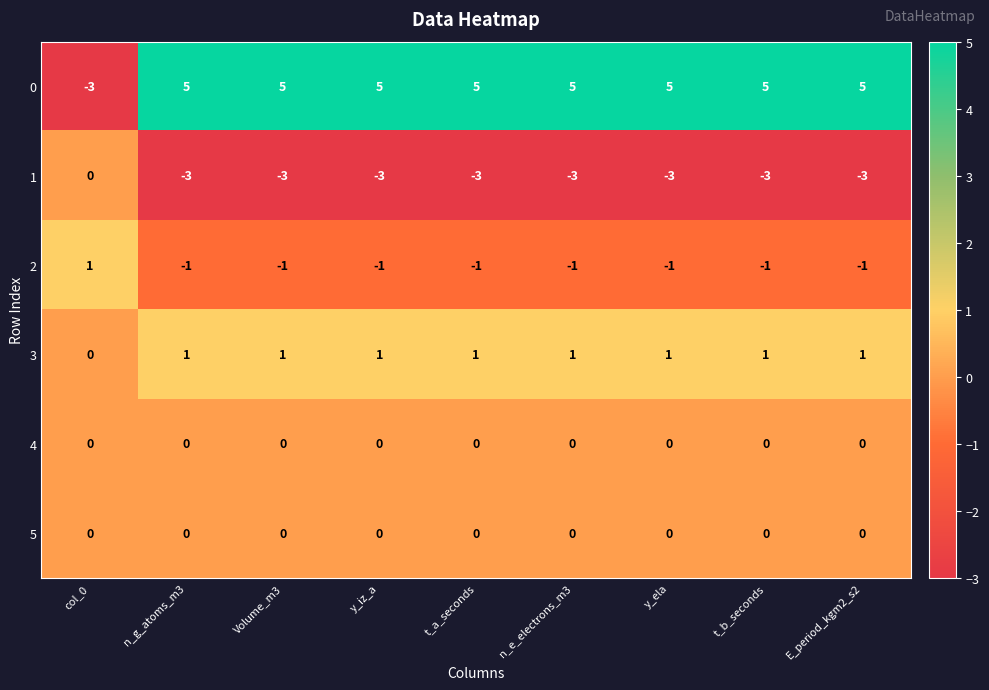

What is the sum of all 2 values?

-7